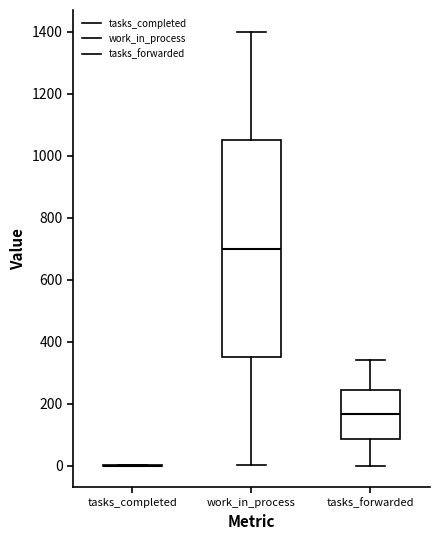

Reading left to right, read every box against the y-axis: the position of its median line, the range the box covers, and the ends of its whiskers. The values are not printed on the chart, so give them approximately, as read against the axis.

tasks_completed: box collapsed to a line at 0, whiskers 0 to 0
work_in_process: median 700, box 360 to 1060, whiskers 0 to 1400
tasks_forwarded: median 160, box 80 to 240, whiskers 0 to 340